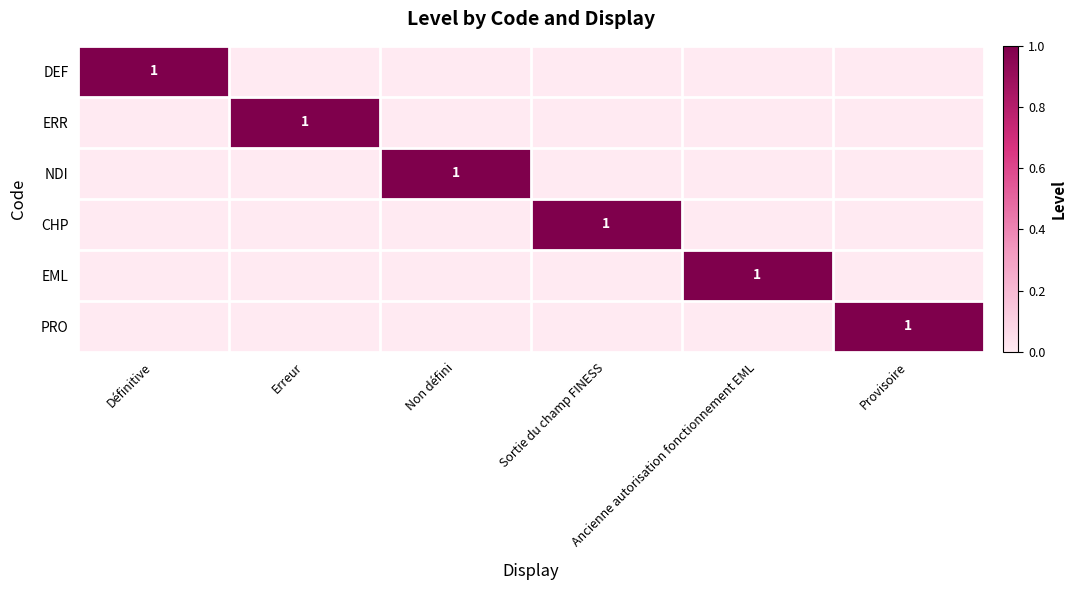

Count the number of data series in this chart.

6